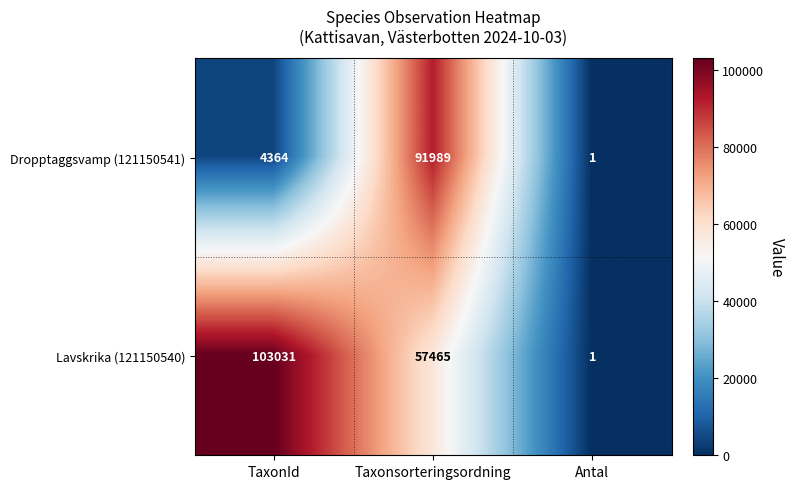

List the series in order of their overall mean, lowest first.

Dropptaggsvamp (121150541), Lavskrika (121150540)